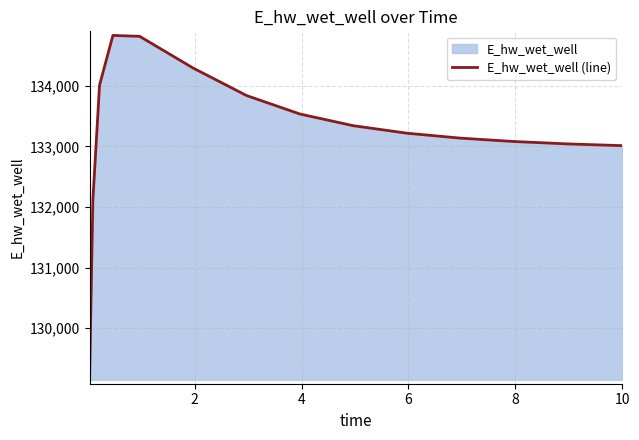

What is the sum of all values?

1998430.4